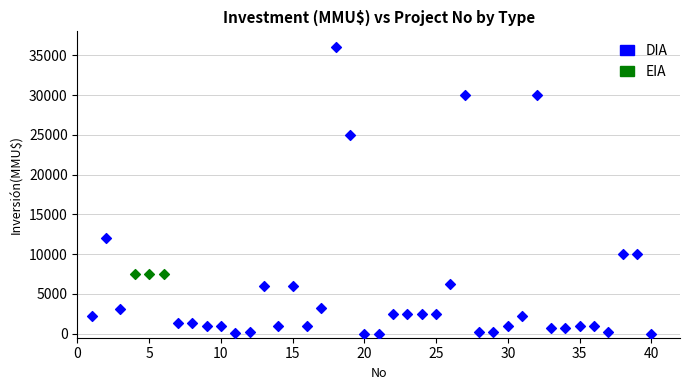

Which series reaches the maximum Y coordinate?

DIA